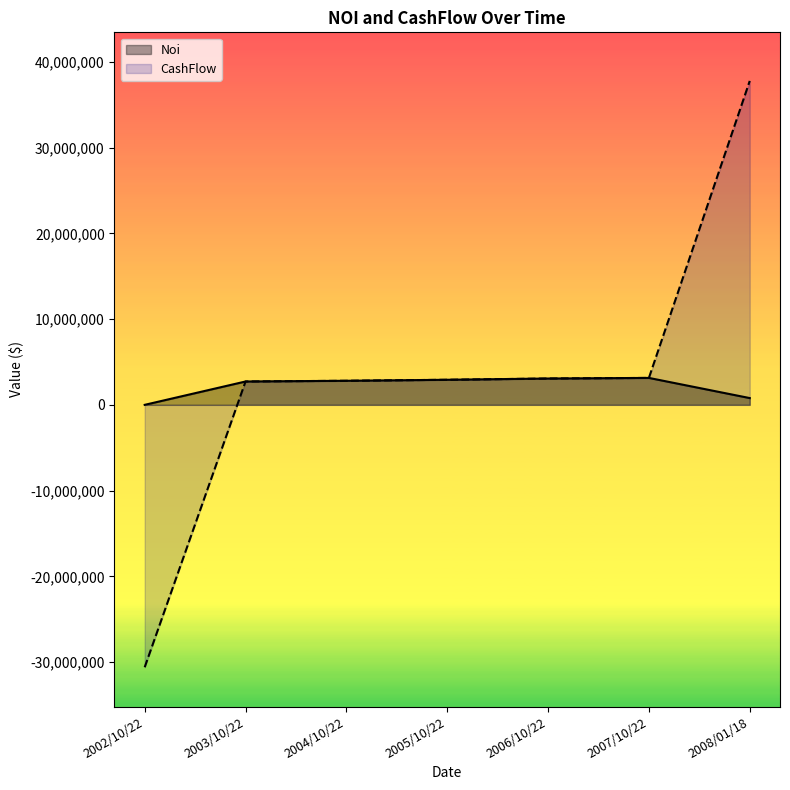

The CashFlow series shows 3140729.1 at 2007/10/22. True or false?

True